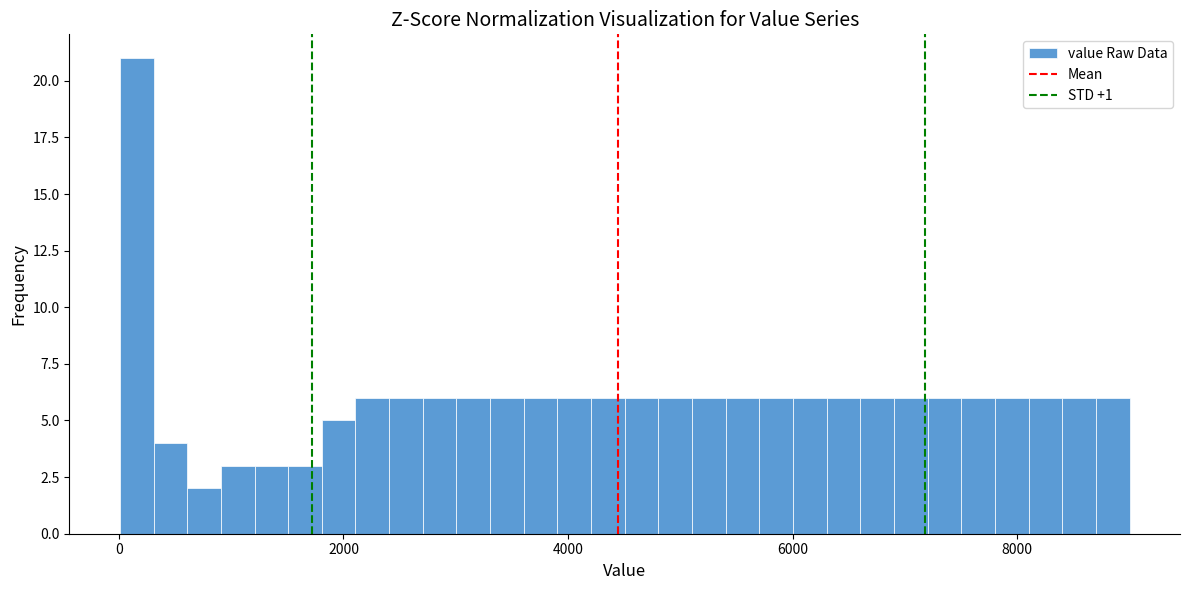

Read against the x-axis, roughly where is the centre of the tallest bar?

200